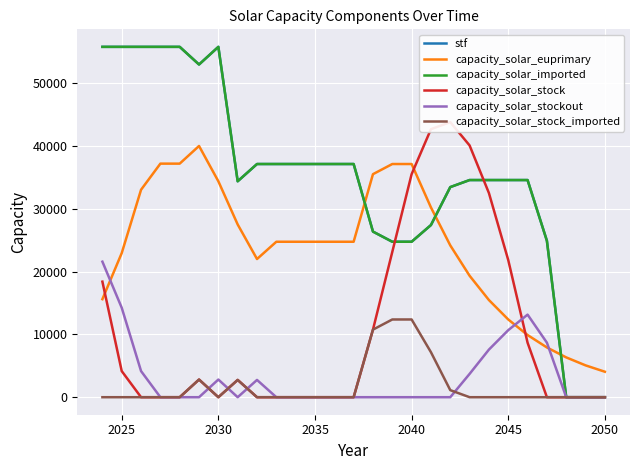

How many times do capacity_solar_stock and capacity_solar_stockout cross each other?

4